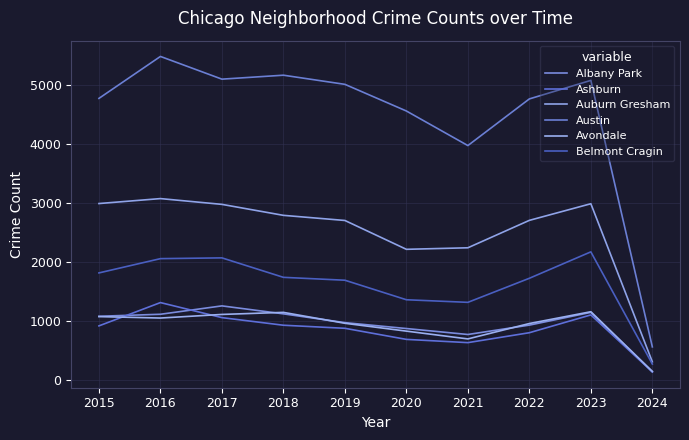

What is the value of the Austin point at the 5th from the left?

5008